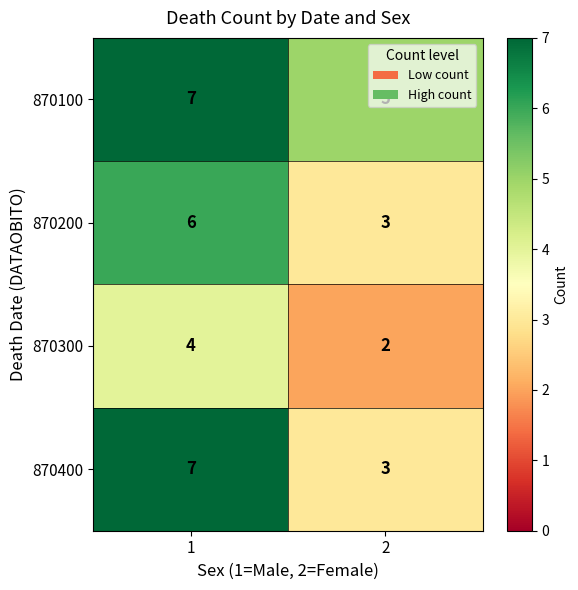

What is the spread (max minus min) of values at 2?

3